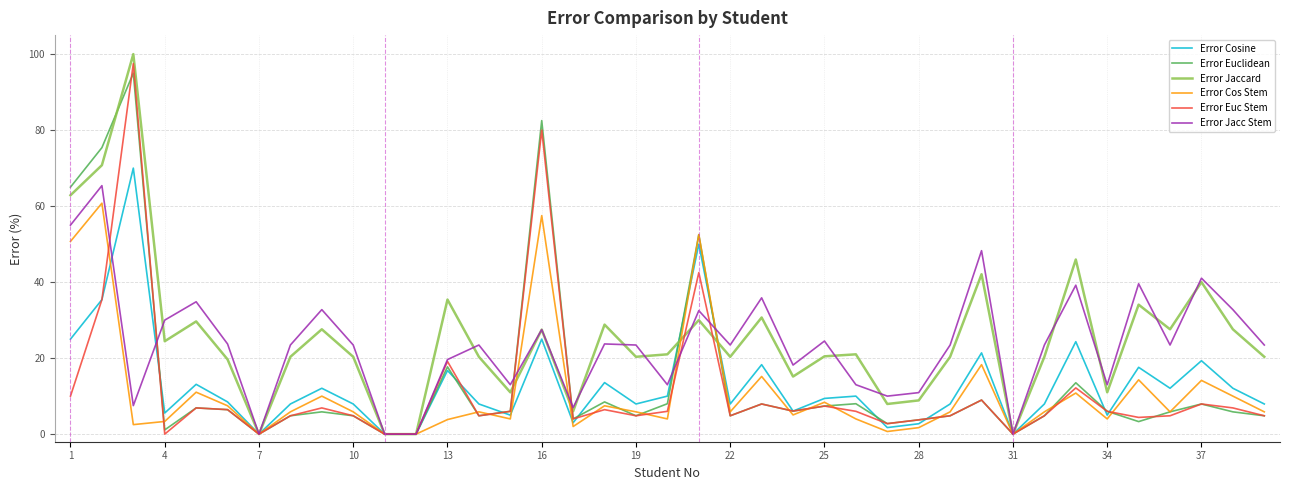

Which series has the largest range (max minus min)?

Error Jaccard